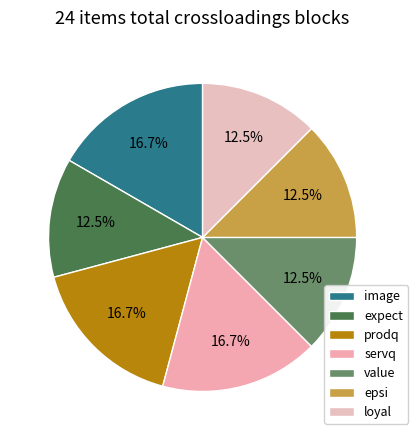

Approximately how many times larger is the value at servq compared to prodq?

1.0